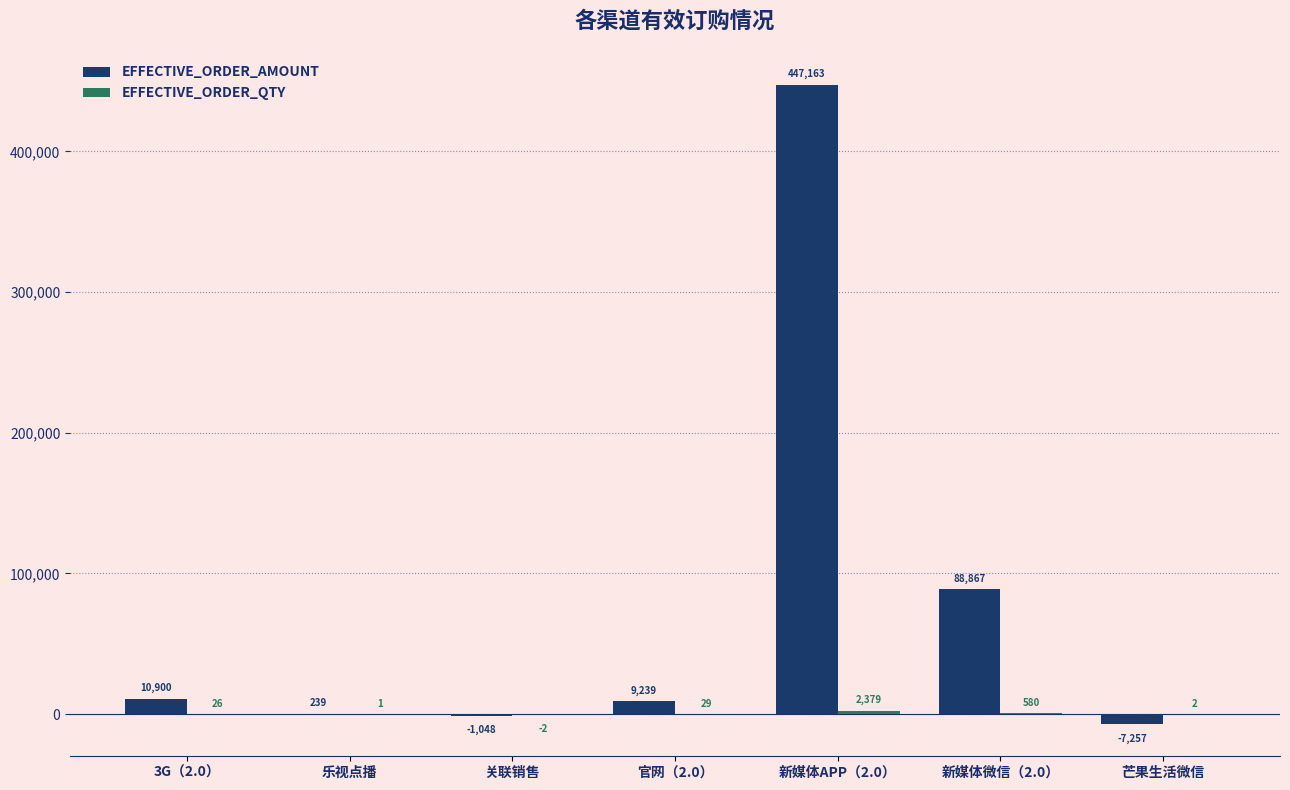

Which series changed the most between 关联销售 and 新媒体APP（2.0）?

EFFECTIVE_ORDER_AMOUNT